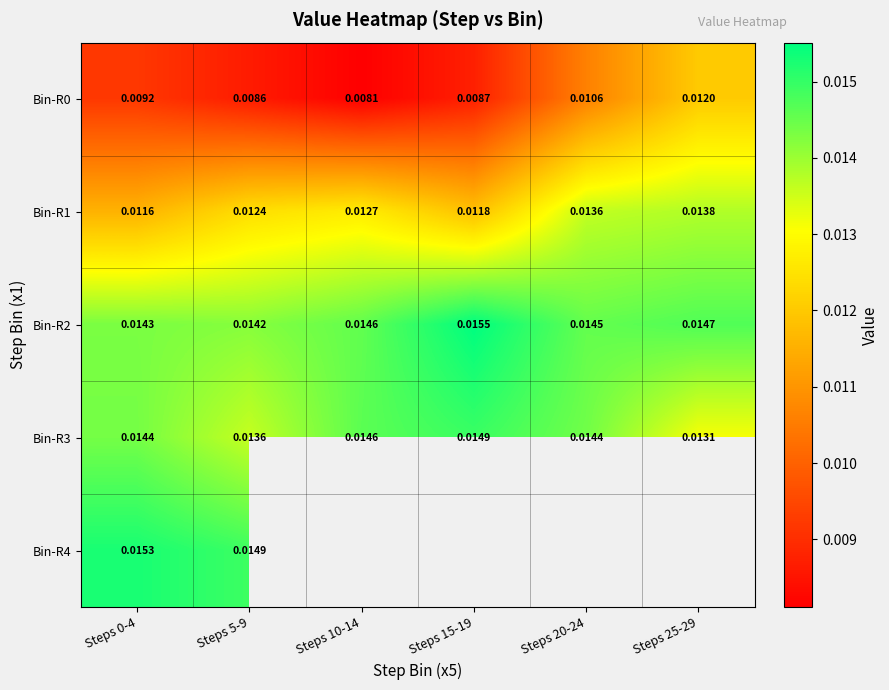

Count the number of data series in this chart.

5